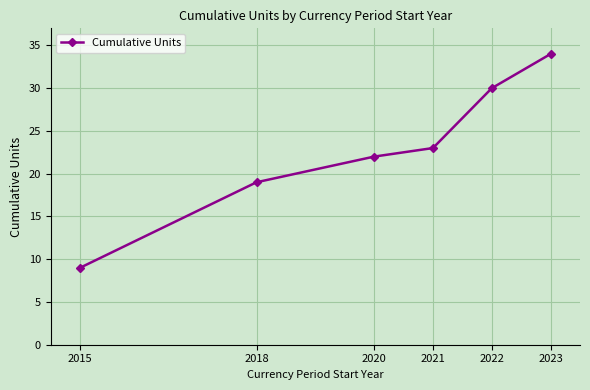

How many lines are shown in the chart?

1